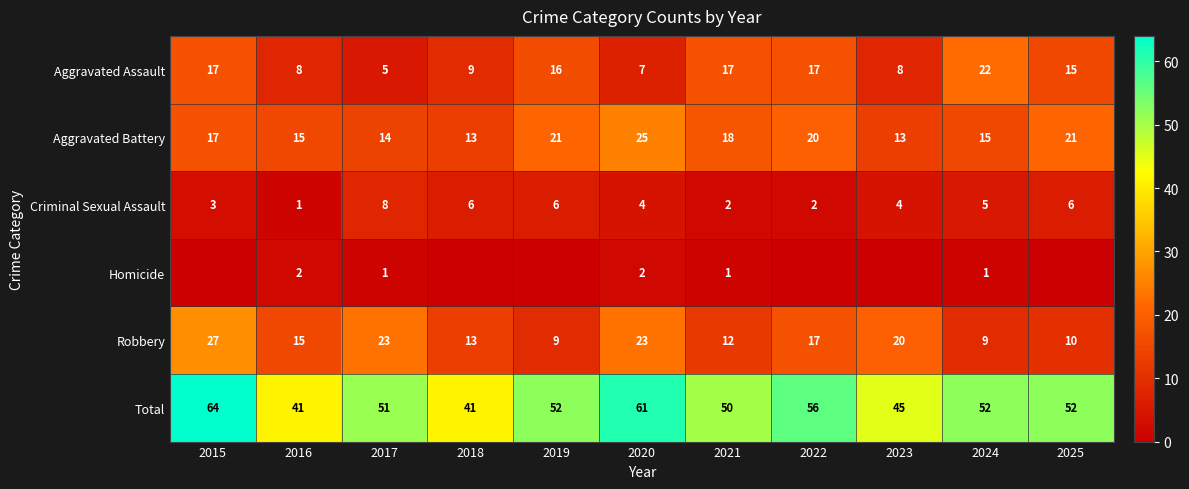

Is the value of Total at 2016 greater than the value of Robbery at 2015?

Yes